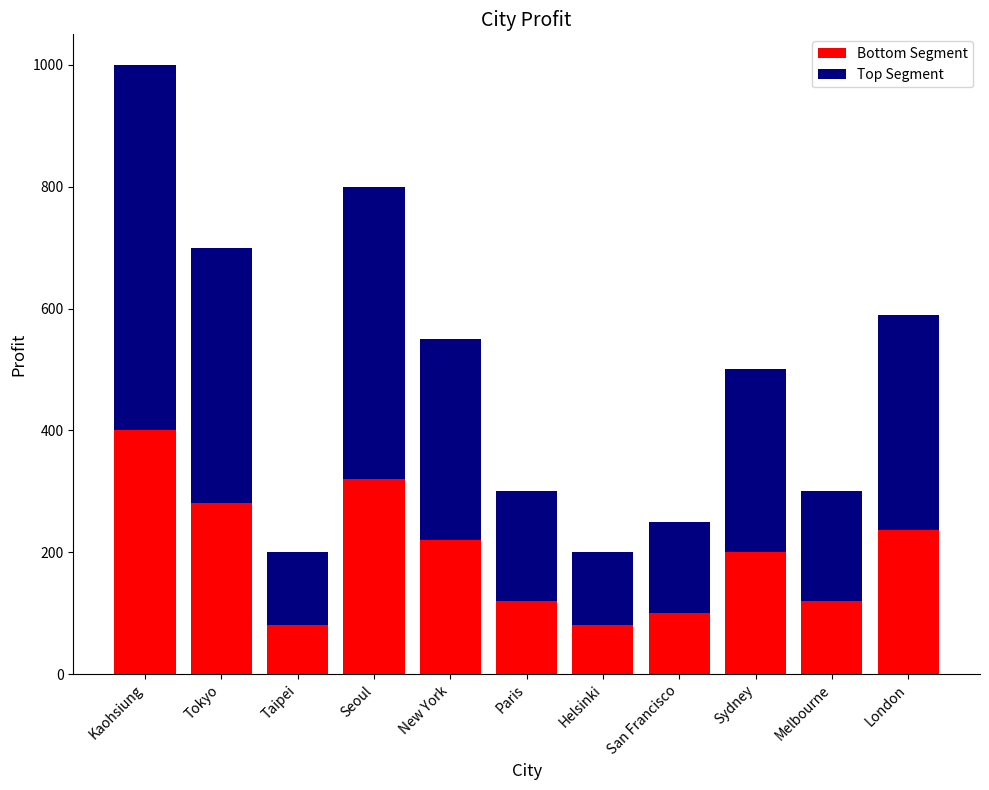

Does the chart contain any negative values?

No